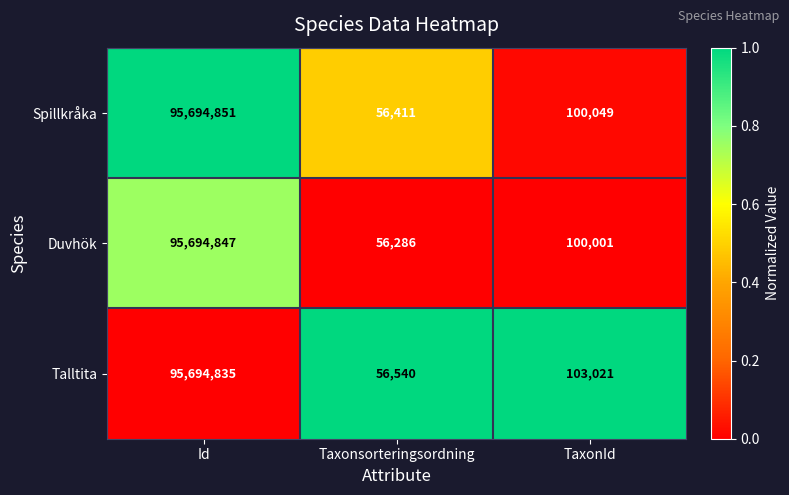

Is the value of Talltita at Taxonsorteringsordning greater than the value of Duvhök at Id?

No